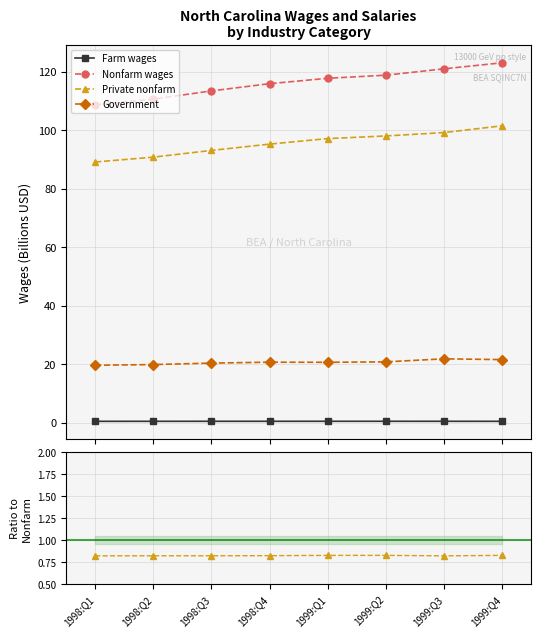

List the labels in order of Nonfarm wages value, largest first.

1999:Q4, 1999:Q3, 1999:Q2, 1999:Q1, 1998:Q4, 1998:Q3, 1998:Q2, 1998:Q1